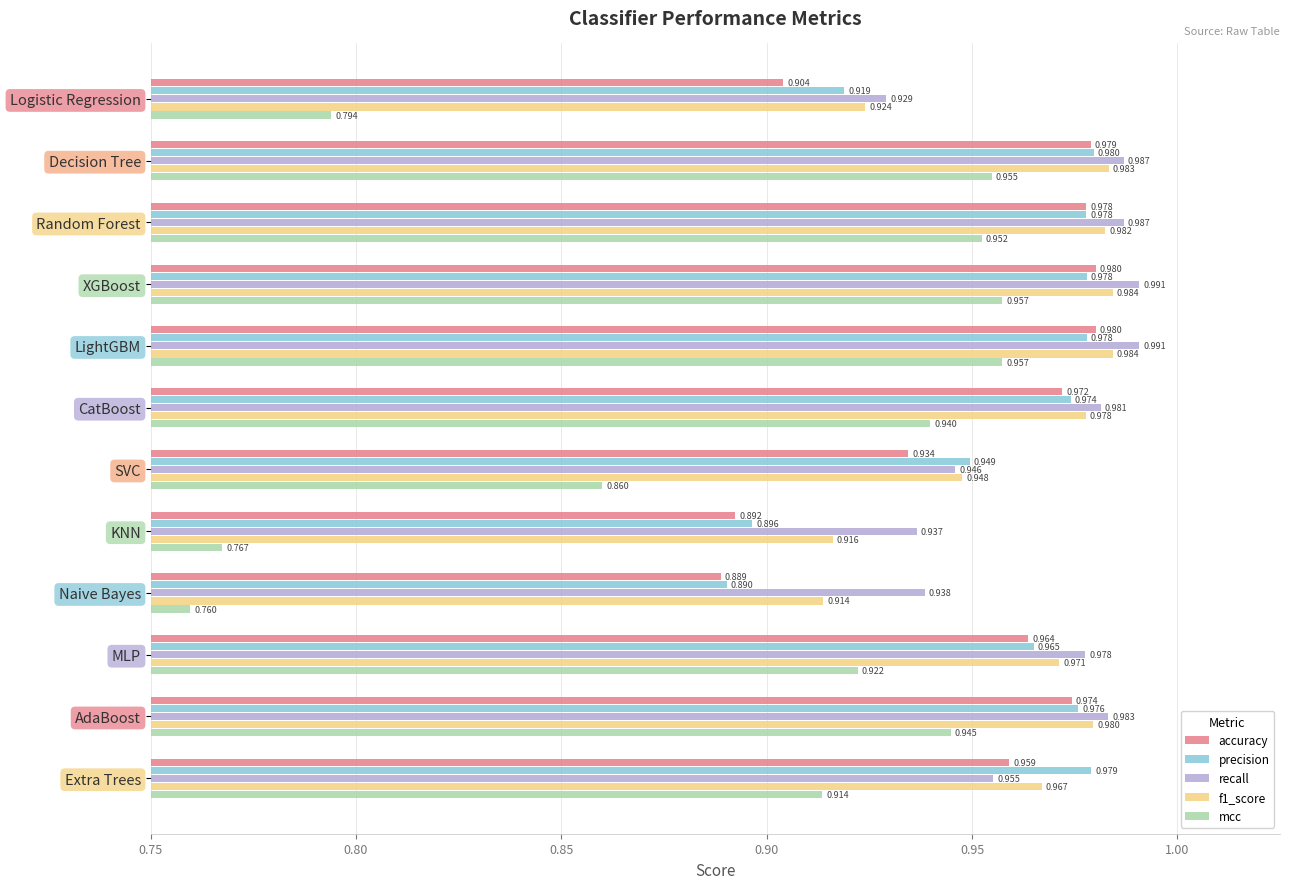

How many precision values are between 0 and 1?

12